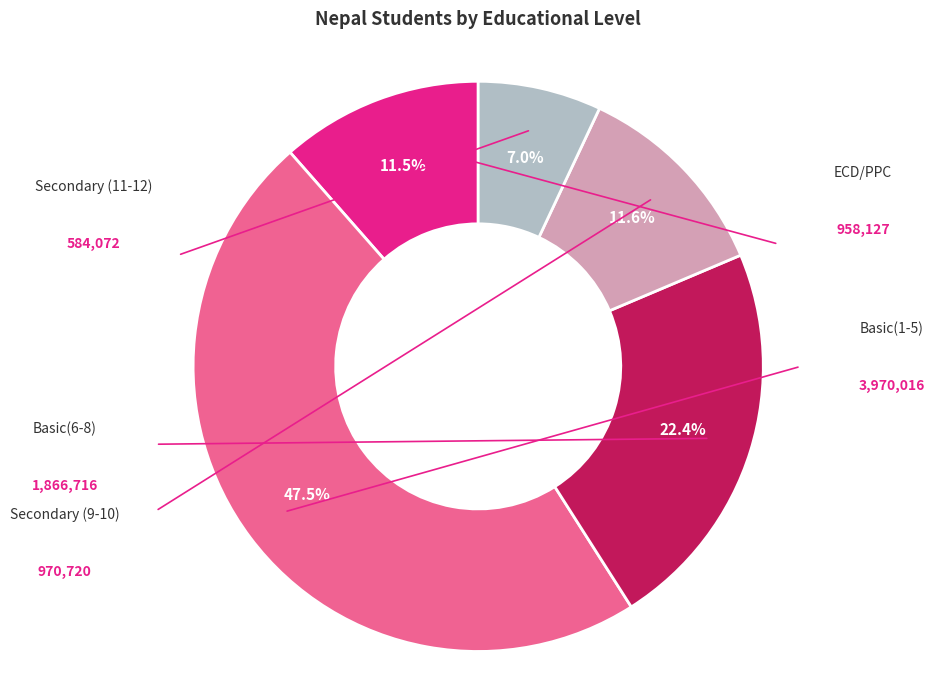

What is the smallest slice in the pie chart?

Secondary (11-12)